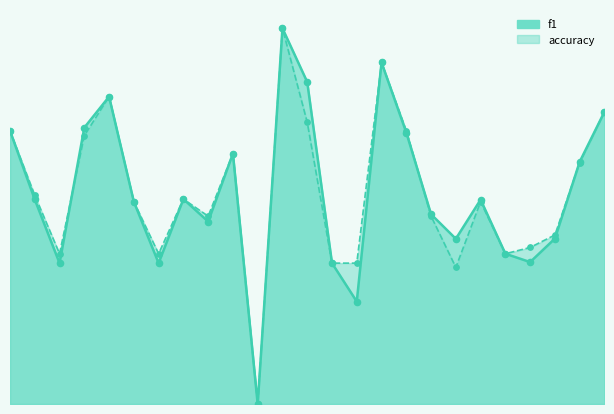

Is the value of f1 at 16 greater than the value of accuracy at 16?

No